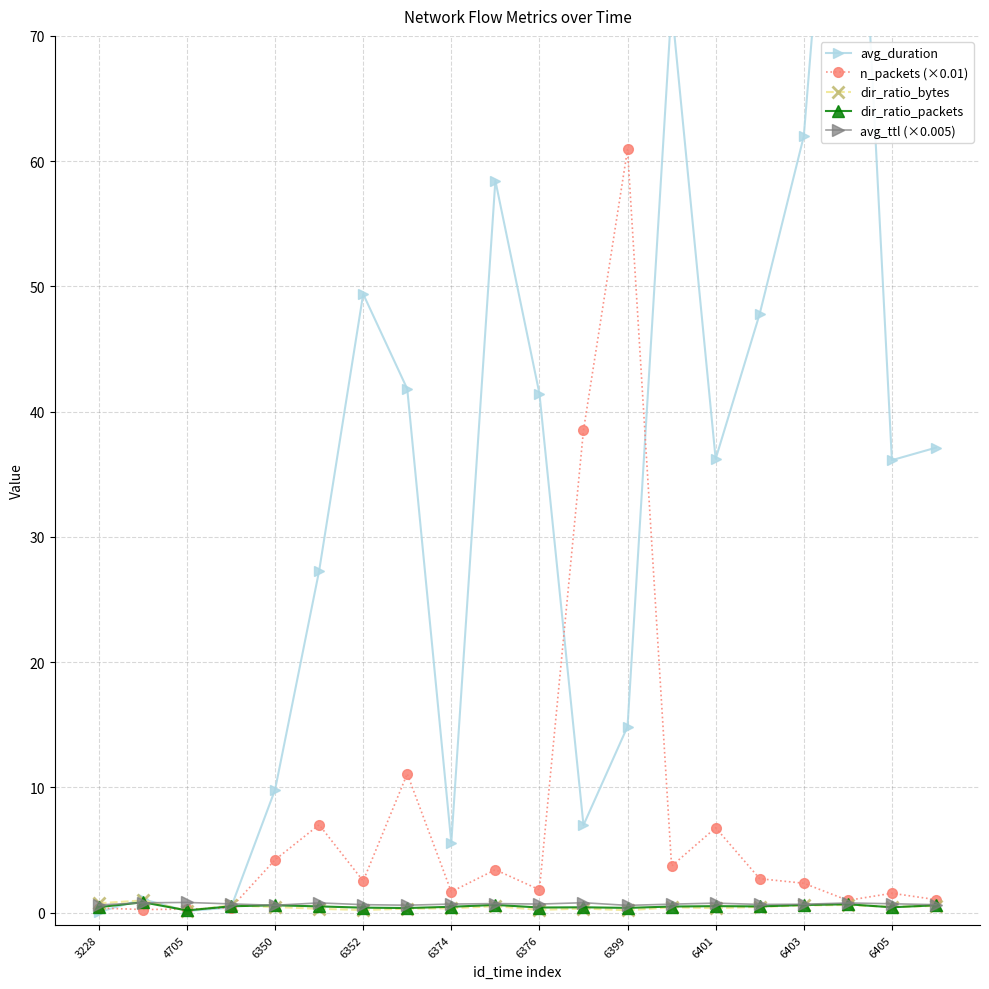

The dir_ratio_packets series shows 0.4 at 6399. True or false?

True